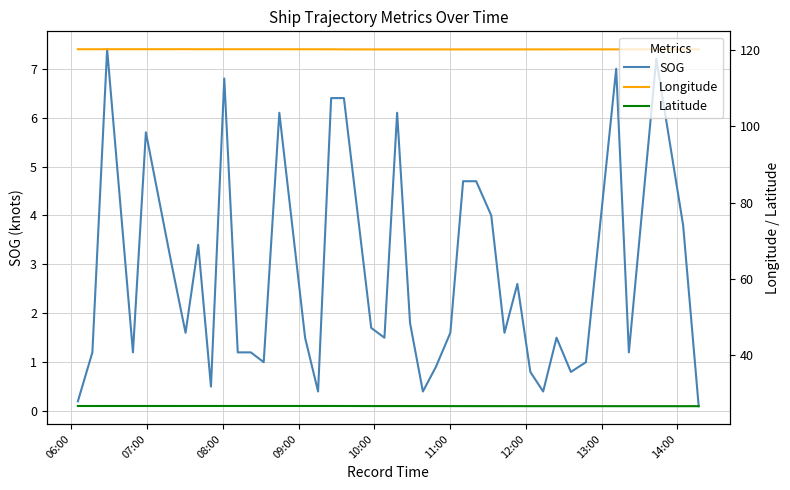

Reading left to right, what are all the values shown in this chart?

SOG: 0.2	1.2	7.4	1.2	5.7	3.0	1.6	3.4	0.5	6.8	1.2	1.2	1.0	6.1	1.5	0.4	6.4	6.4	1.7	1.5	6.1	1.8	0.4	0.9	1.6	4.7	4.7	4.0	1.6	2.6	0.8	0.4	1.5	0.8	1.0	7.0	1.2	7.2	3.8	0.1
Longitude: 120.2	120.2	120.2	120.2	120.2	120.2	120.2	120.2	120.2	120.2	120.2	120.2	120.2	120.1	120.1	120.1	120.1	120.1	120.1	120.1	120.1	120.1	120.1	120.1	120.1	120.1	120.1	120.1	120.1	120.1	120.1	120.1	120.1	120.1	120.1	120.1	120.1	120.1	120.1	120.1
Latitude: 26.7	26.7	26.7	26.7	26.7	26.7	26.7	26.7	26.7	26.7	26.7	26.7	26.7	26.7	26.7	26.7	26.7	26.7	26.7	26.7	26.7	26.7	26.7	26.7	26.7	26.7	26.7	26.7	26.7	26.7	26.7	26.7	26.7	26.7	26.7	26.7	26.7	26.7	26.7	26.7